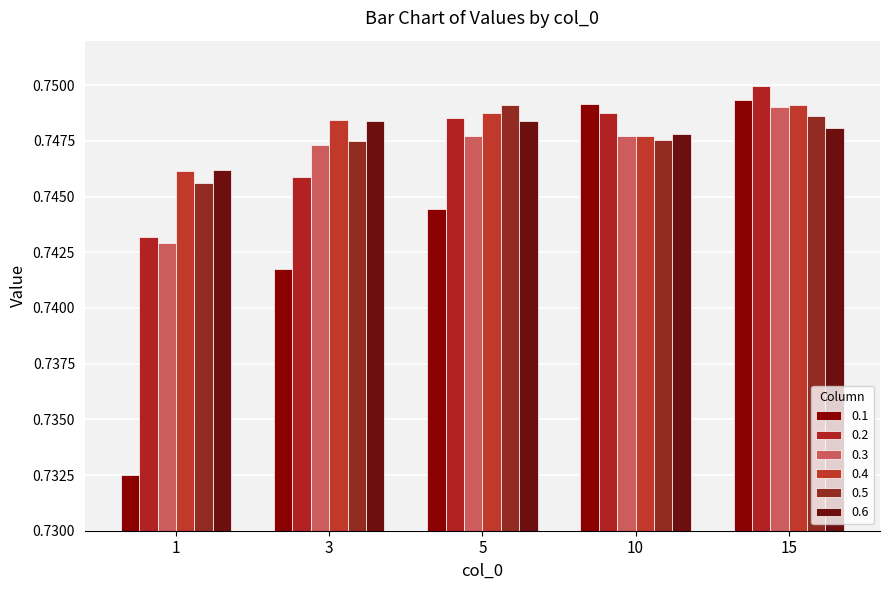

What is the sum of the 0.2 values at 5 and 1?

1.5